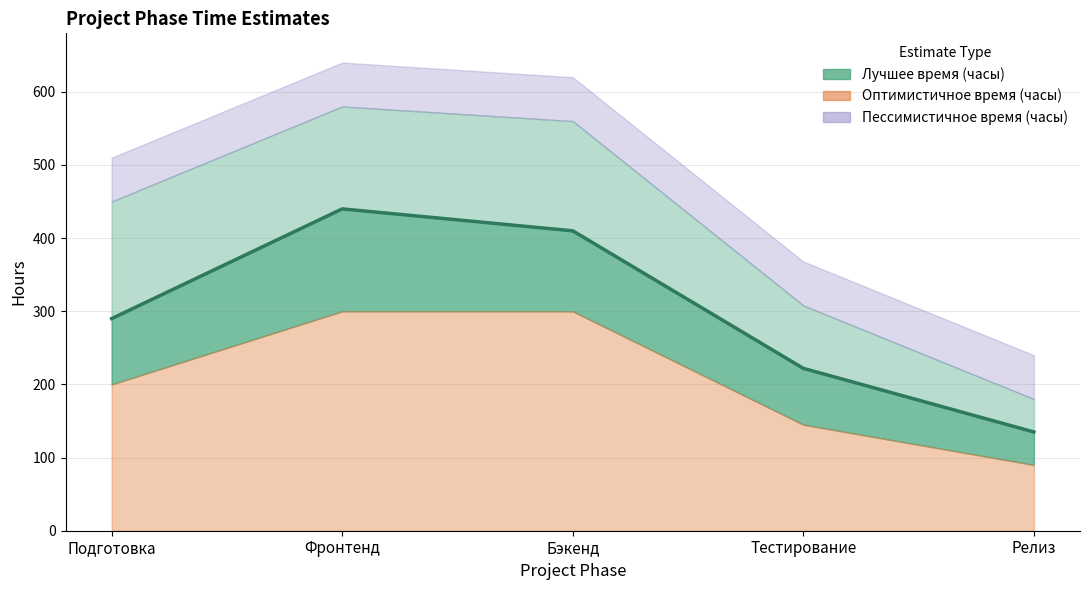

The chart shows a value of 395 at Подготовка. True or false?

False